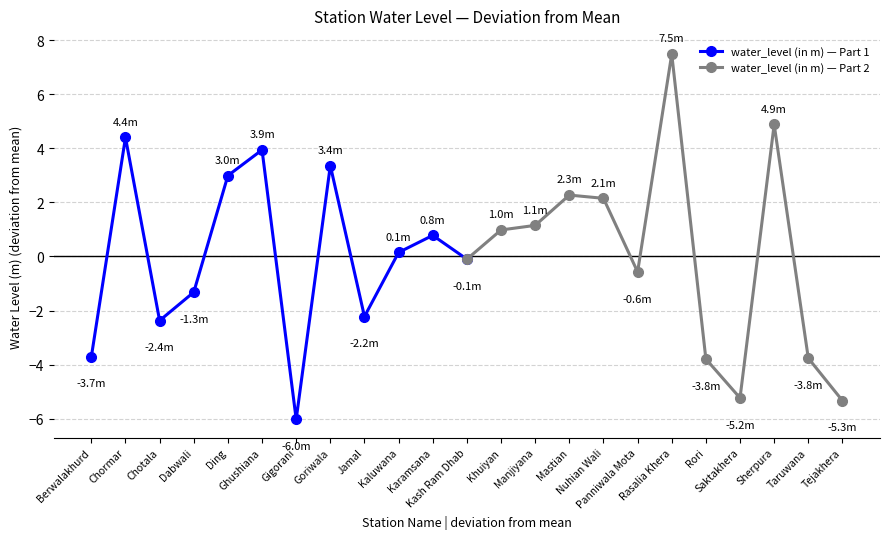

True or false: water_level (in m) — Part 1 has more than 0 interior local peaks.

True